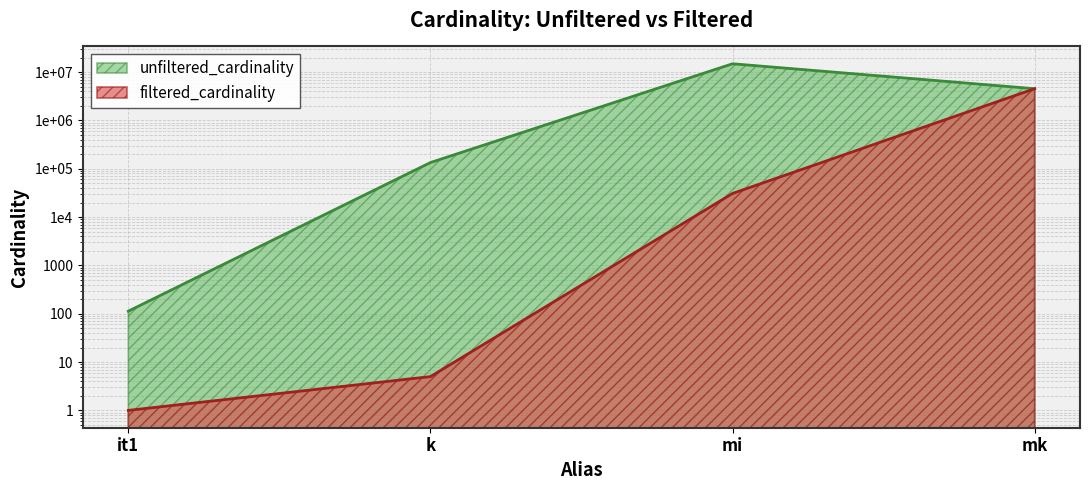

Does the chart have visible grid lines?

Yes